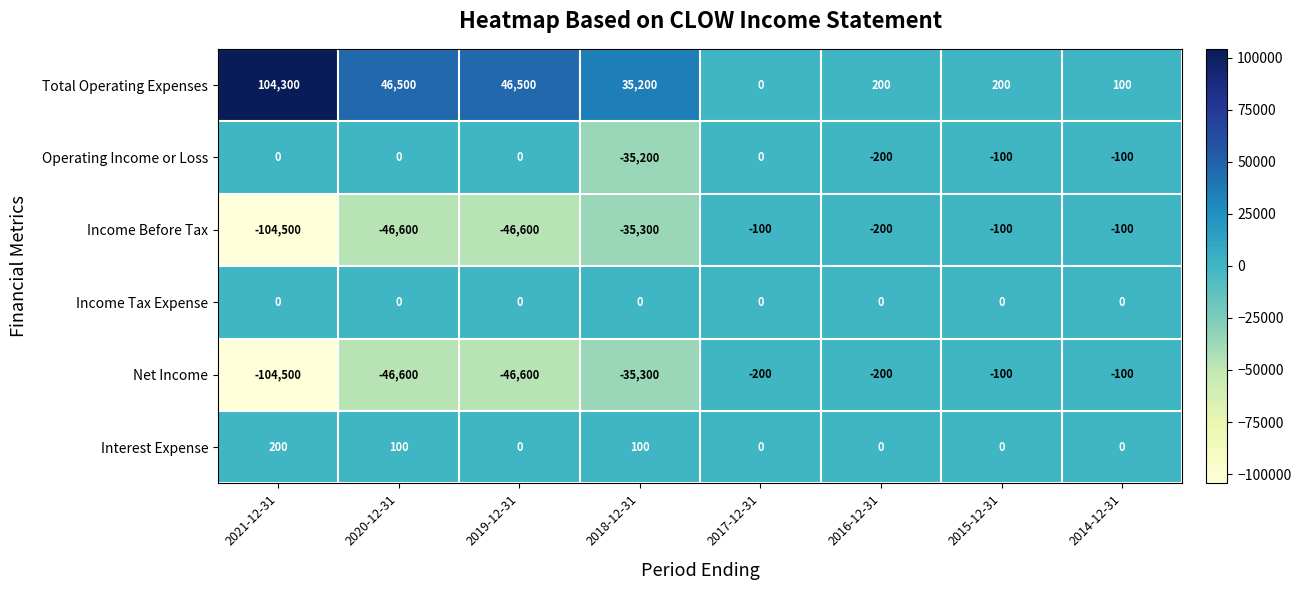

At which label does Income Before Tax first exceed -200?

2017-12-31